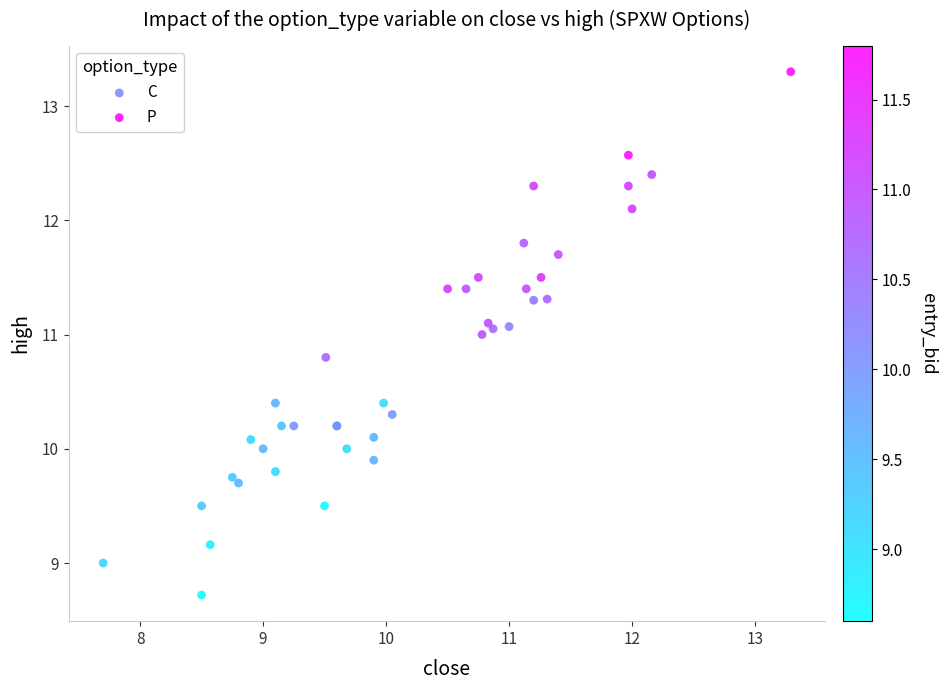

Which series has the largest Y range (max minus min)?

P